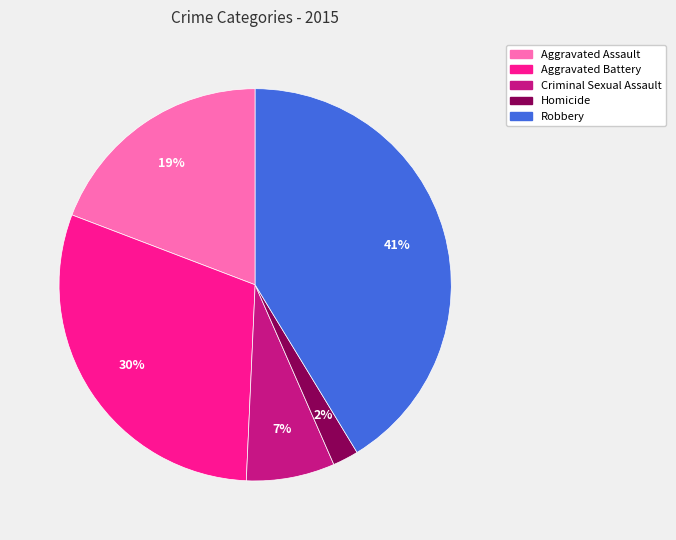

Which has a higher value, Aggravated Battery or Robbery?

Robbery